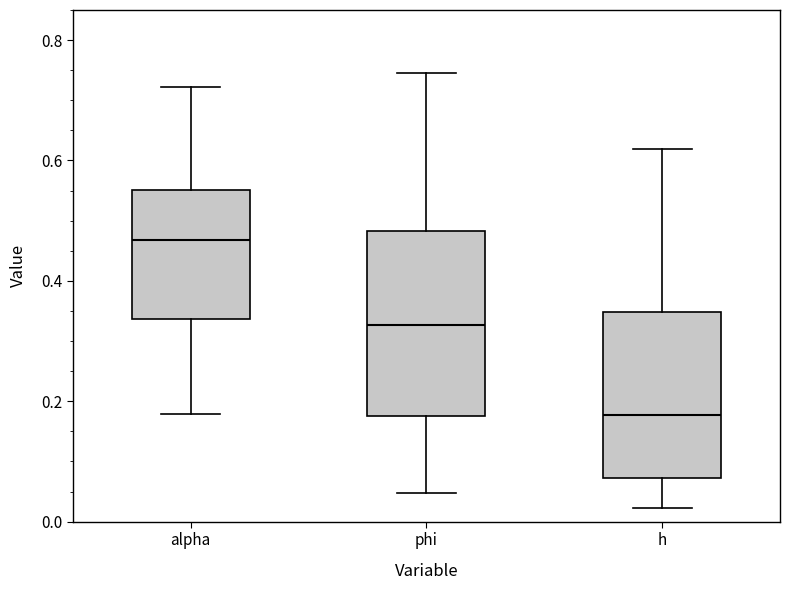

Which box is the tallest, from its lower edge to its upper edge?

phi